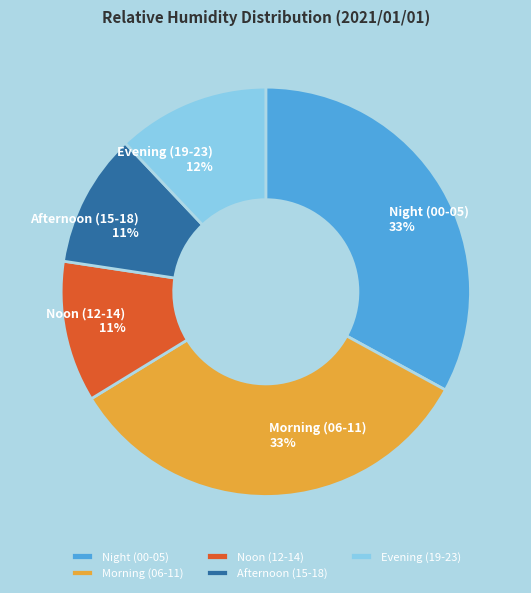

How many slices are in this pie chart?

5